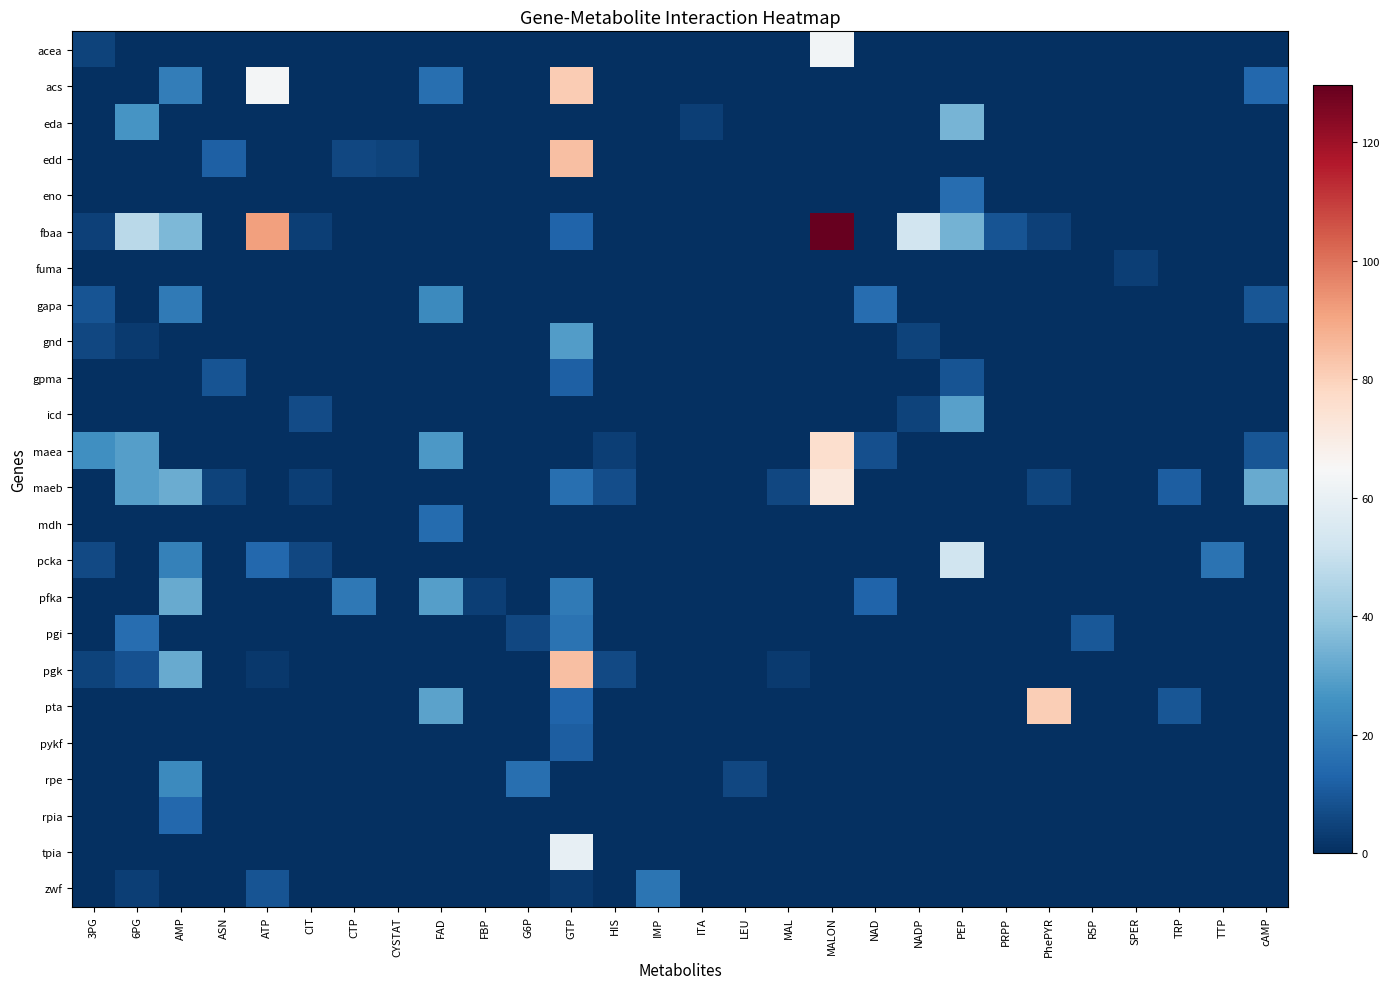

How many data points does each series have?

28